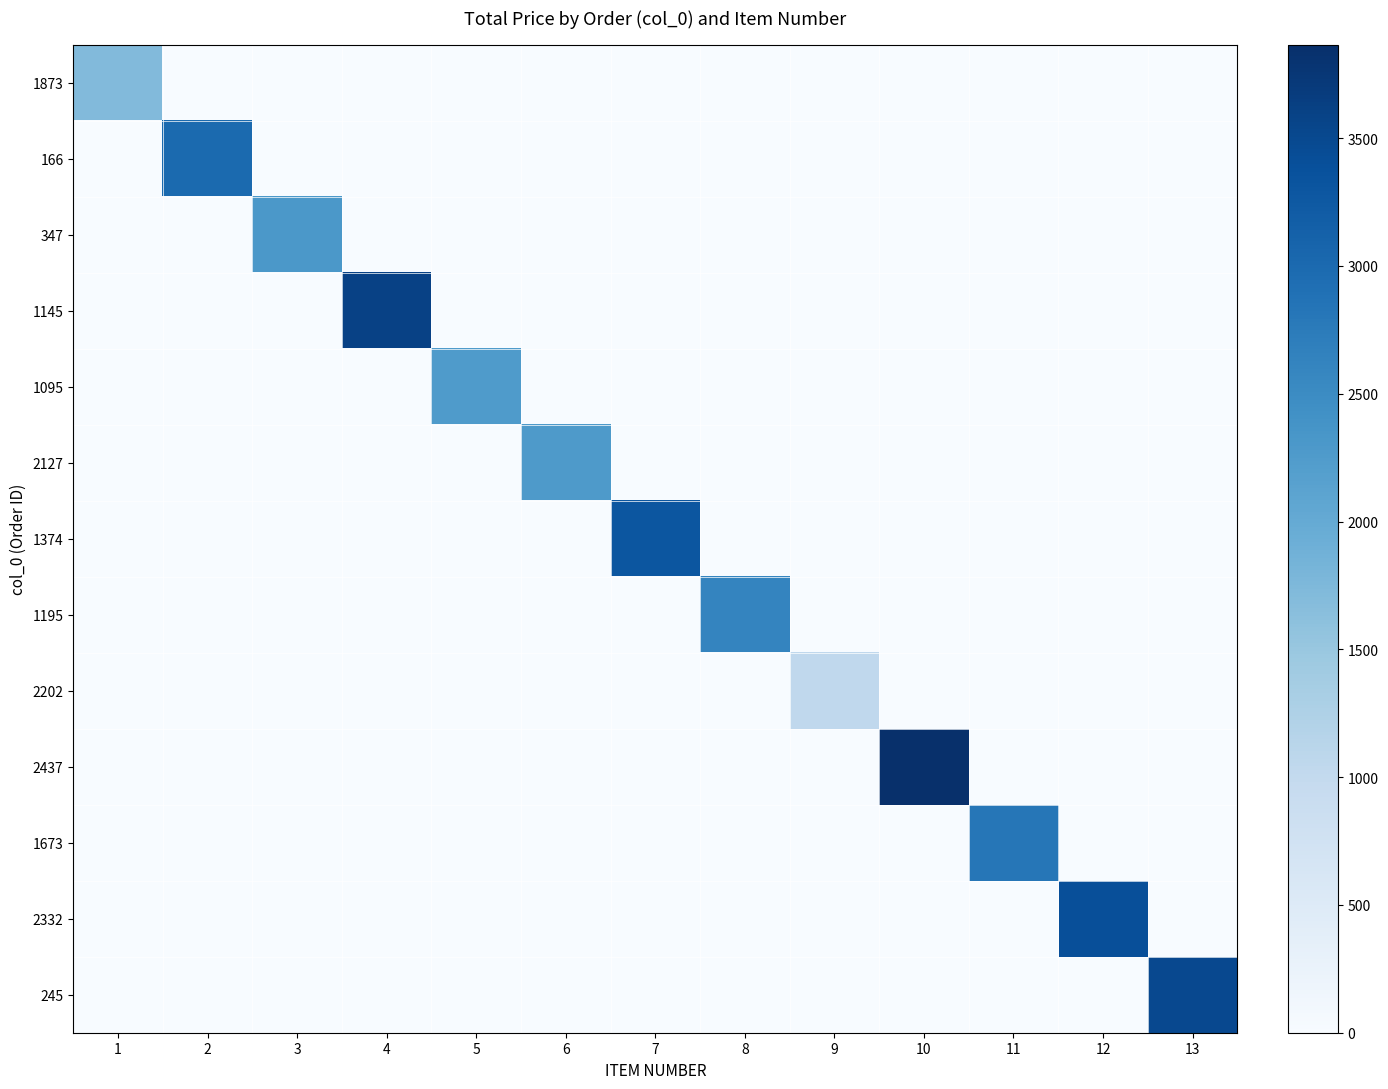

Reading left to right, what are all the values shown in this chart?

1873: 1=1707.1	2=0.0	3=0.0	4=0.0	5=0.0	6=0.0	7=0.0	8=0.0	9=0.0	10=0.0	11=0.0	12=0.0	13=0.0
166: 1=0.0	2=3000.0	3=0.0	4=0.0	5=0.0	6=0.0	7=0.0	8=0.0	9=0.0	10=0.0	11=0.0	12=0.0	13=0.0
347: 1=0.0	2=0.0	3=2298.2	4=0.0	5=0.0	6=0.0	7=0.0	8=0.0	9=0.0	10=0.0	11=0.0	12=0.0	13=0.0
1145: 1=0.0	2=0.0	3=0.0	4=3600.0	5=0.0	6=0.0	7=0.0	8=0.0	9=0.0	10=0.0	11=0.0	12=0.0	13=0.0
1095: 1=0.0	2=0.0	3=0.0	4=0.0	5=2264.3	6=0.0	7=0.0	8=0.0	9=0.0	10=0.0	11=0.0	12=0.0	13=0.0
2127: 1=0.0	2=0.0	3=0.0	4=0.0	5=0.0	6=2269.9	7=0.0	8=0.0	9=0.0	10=0.0	11=0.0	12=0.0	13=0.0
1374: 1=0.0	2=0.0	3=0.0	4=0.0	5=0.0	6=0.0	7=3300.0	8=0.0	9=0.0	10=0.0	11=0.0	12=0.0	13=0.0
1195: 1=0.0	2=0.0	3=0.0	4=0.0	5=0.0	6=0.0	7=0.0	8=2598.8	9=0.0	10=0.0	11=0.0	12=0.0	13=0.0
2202: 1=0.0	2=0.0	3=0.0	4=0.0	5=0.0	6=0.0	7=0.0	8=0.0	9=1035.6	10=0.0	11=0.0	12=0.0	13=0.0
2437: 1=0.0	2=0.0	3=0.0	4=0.0	5=0.0	6=0.0	7=0.0	8=0.0	9=0.0	10=3866.4	11=0.0	12=0.0	13=0.0
1673: 1=0.0	2=0.0	3=0.0	4=0.0	5=0.0	6=0.0	7=0.0	8=0.0	9=0.0	10=0.0	11=2816.2	12=0.0	13=0.0
2332: 1=0.0	2=0.0	3=0.0	4=0.0	5=0.0	6=0.0	7=0.0	8=0.0	9=0.0	10=0.0	11=0.0	12=3400.0	13=0.0
245: 1=0.0	2=0.0	3=0.0	4=0.0	5=0.0	6=0.0	7=0.0	8=0.0	9=0.0	10=0.0	11=0.0	12=0.0	13=3500.0